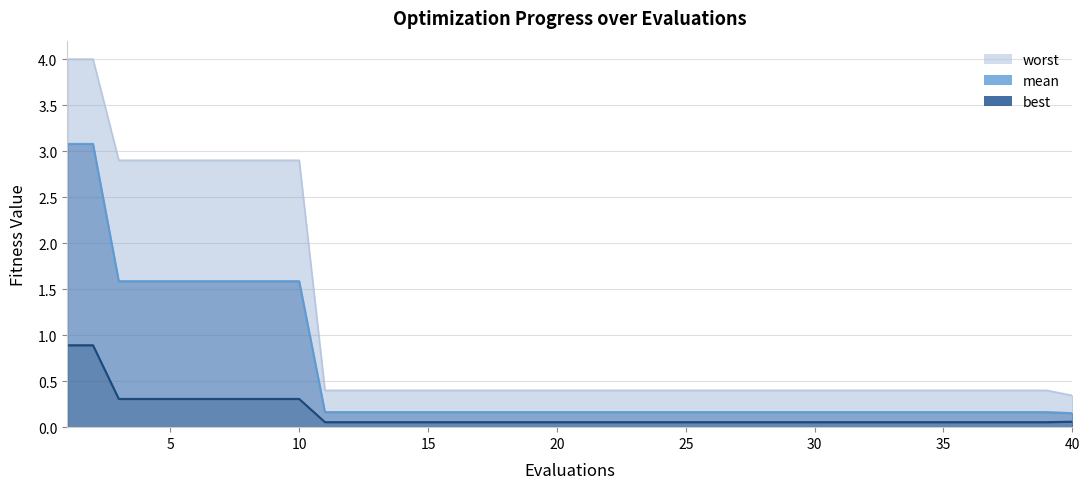

The best series shows 0.1 at 21. True or false?

False